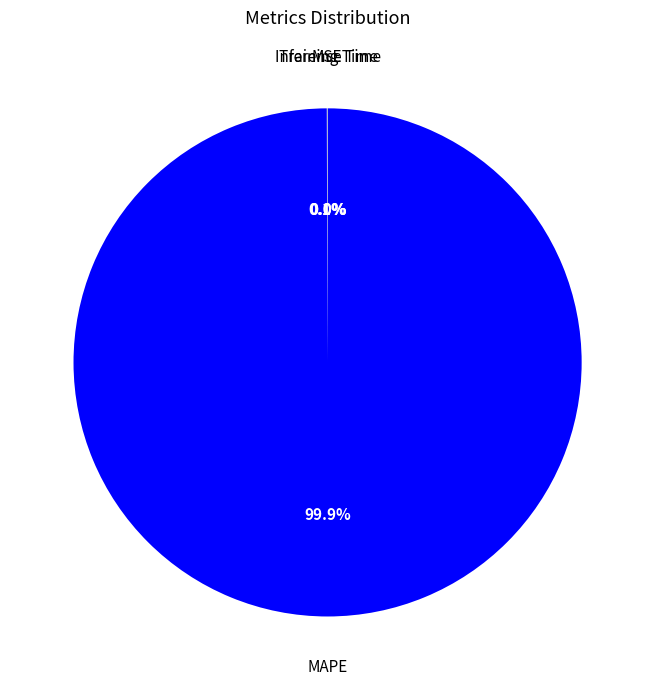

Does any single category account for the majority?

Yes